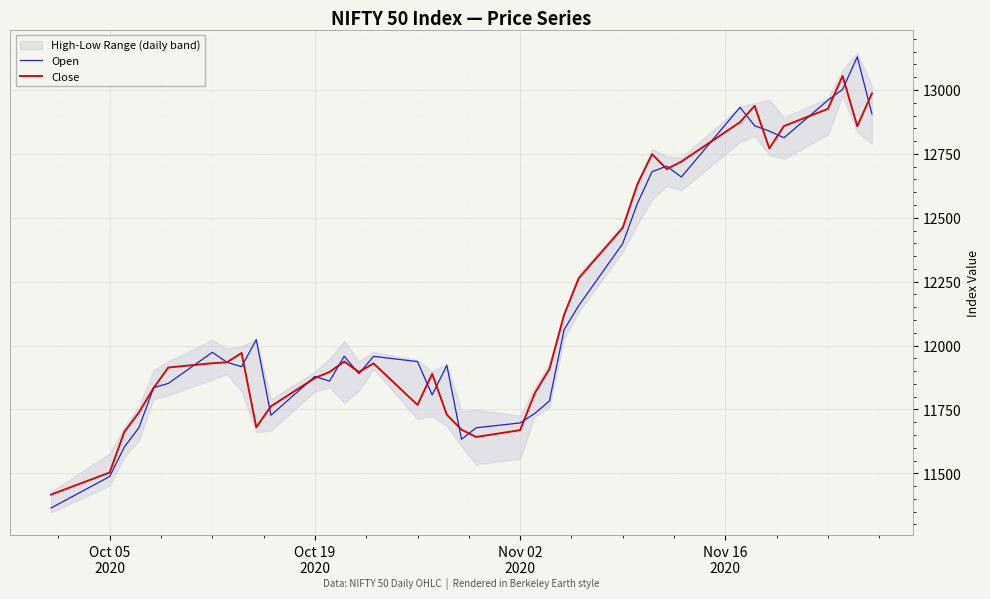

What is the difference between the maximum and second lowest values in the Close series?

1551.8